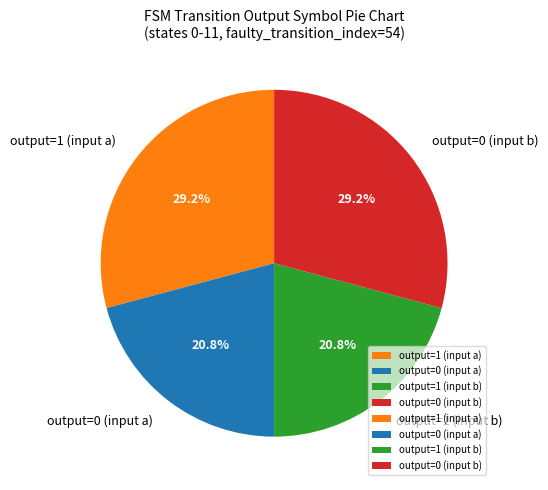

Does any single category account for the majority?

No